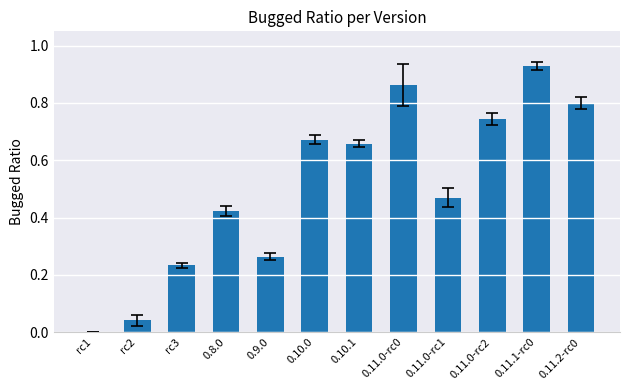

What is the sum of all values?

6.1